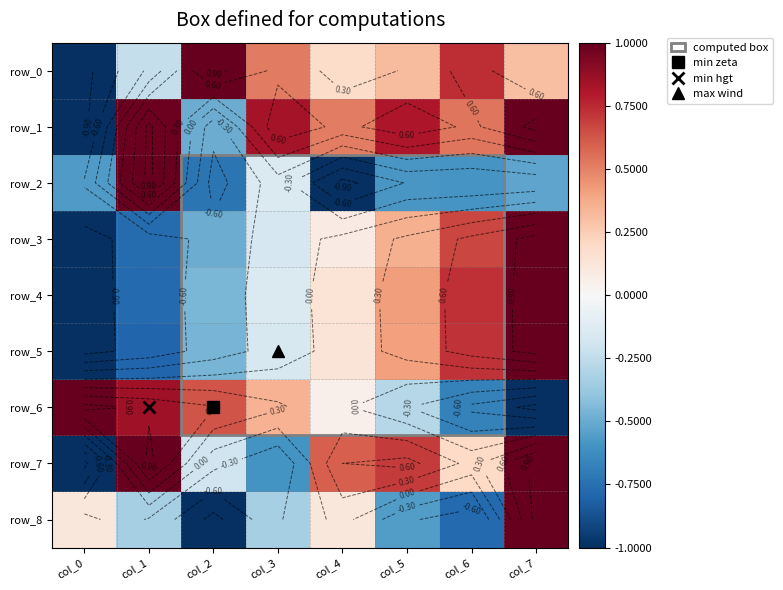

What is the sum of all row_5 values?

-0.2